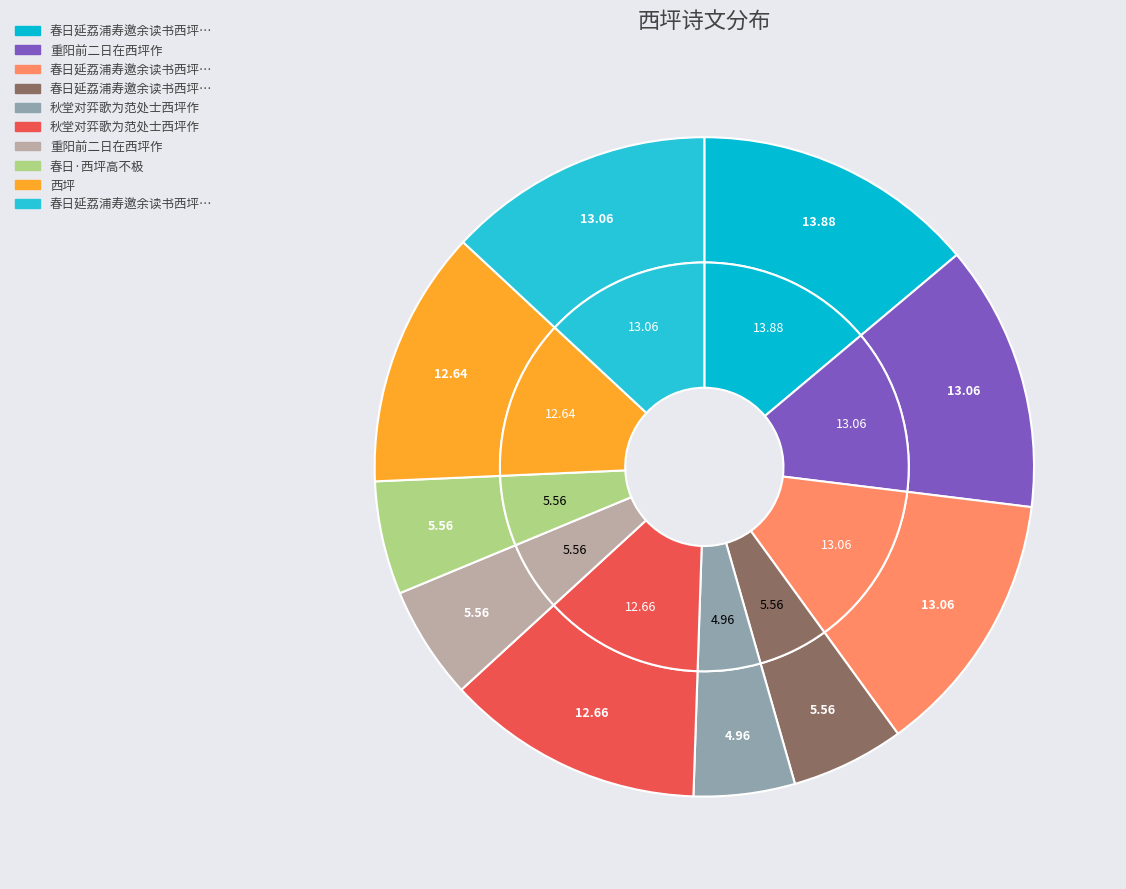

Which slice is the largest?

春日延荔浦寿邀余读书西坪赋此二首